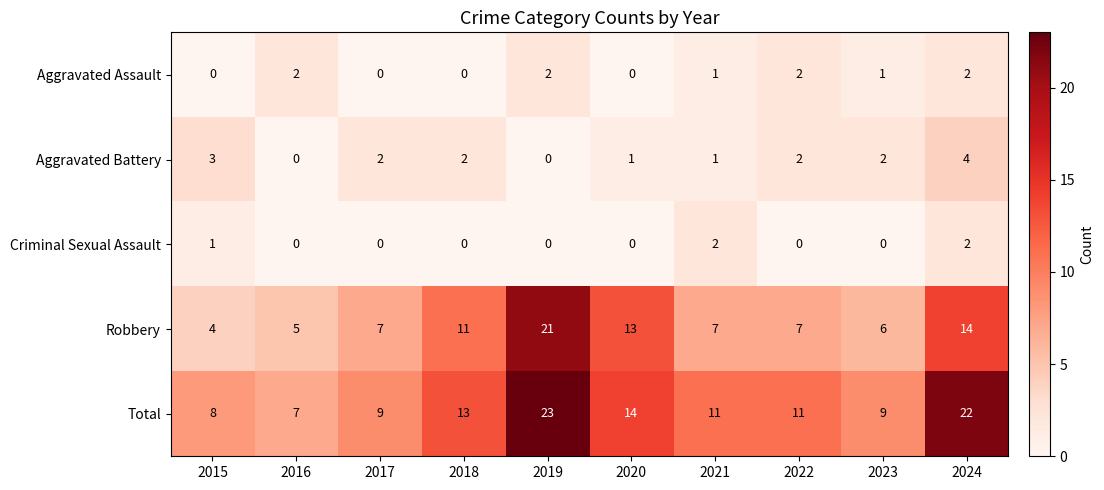

Which series has the widest spread of values?

Robbery